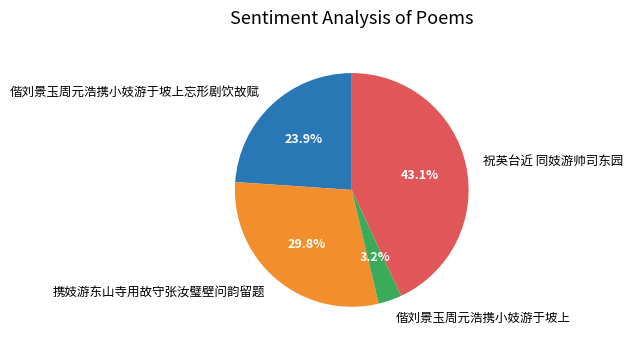

To the nearest percent, what is the combined percentage of 偕刘景玉周元浩携小妓游于坡上忘形剧饮故赋 and 偕刘景玉周元浩携小妓游于坡上?

27%